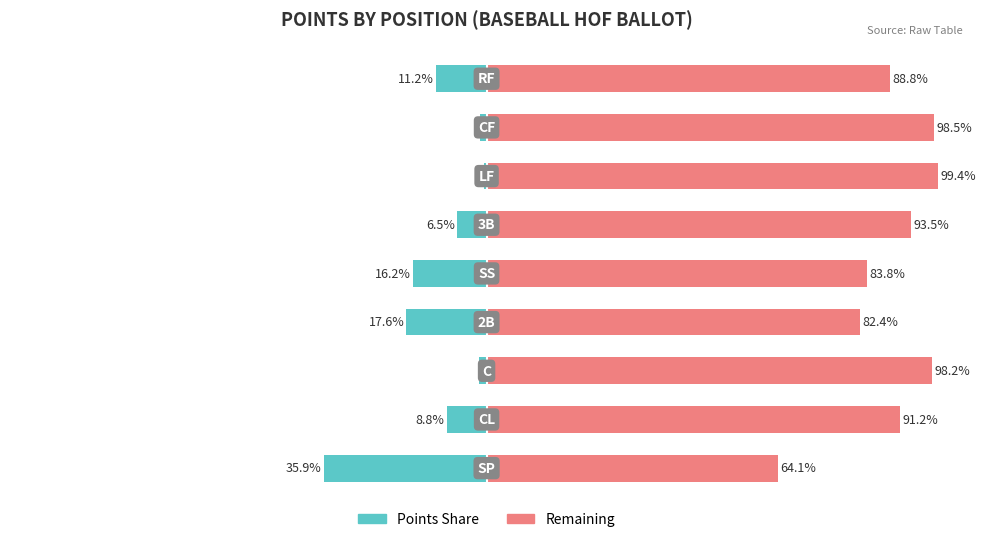

At which category is the sum across all series the highest?

6